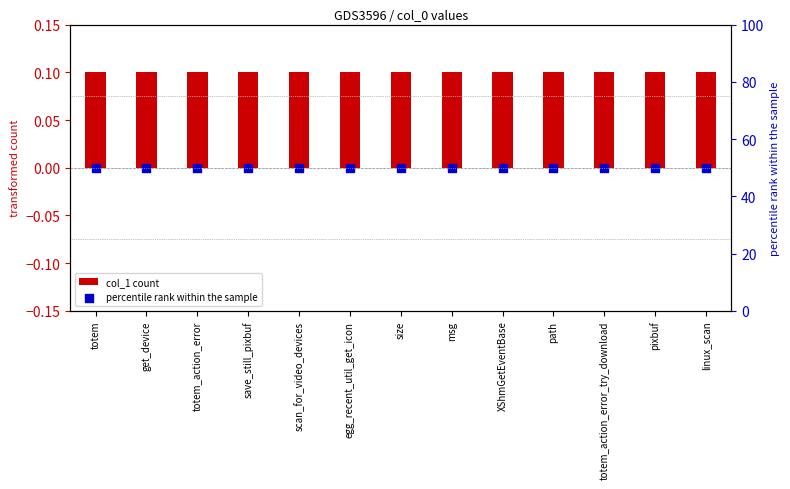

At which category is the sum across all series the highest?

totem